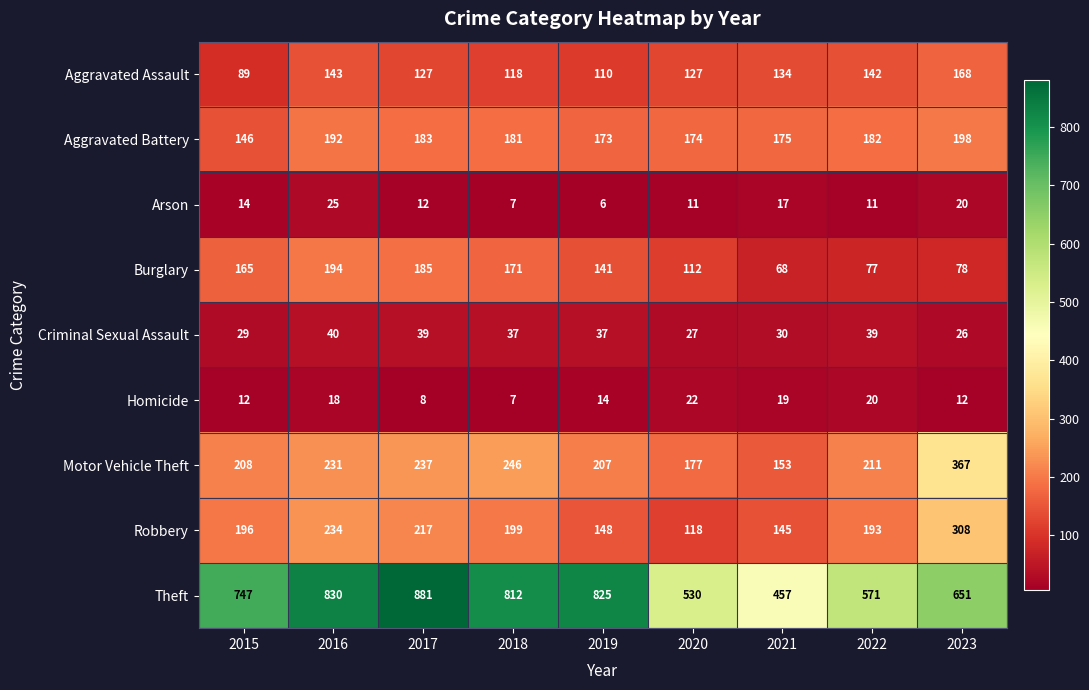

Where does the Aggravated Assault series first go above 127?

2016